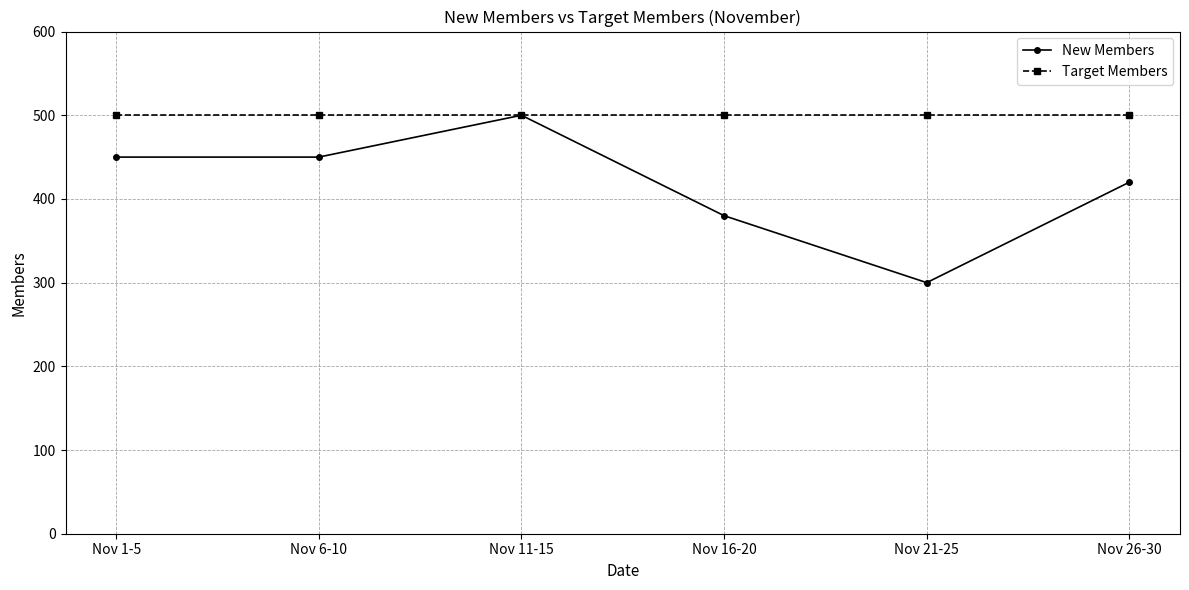

What is the total value across all series at Nov 16-20?

880